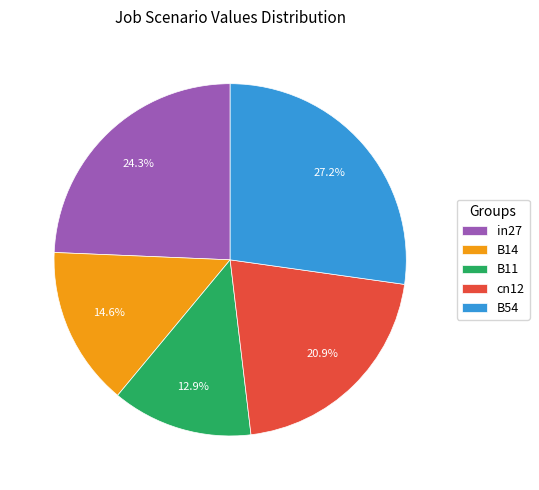

What is the smallest slice in the pie chart?

B11